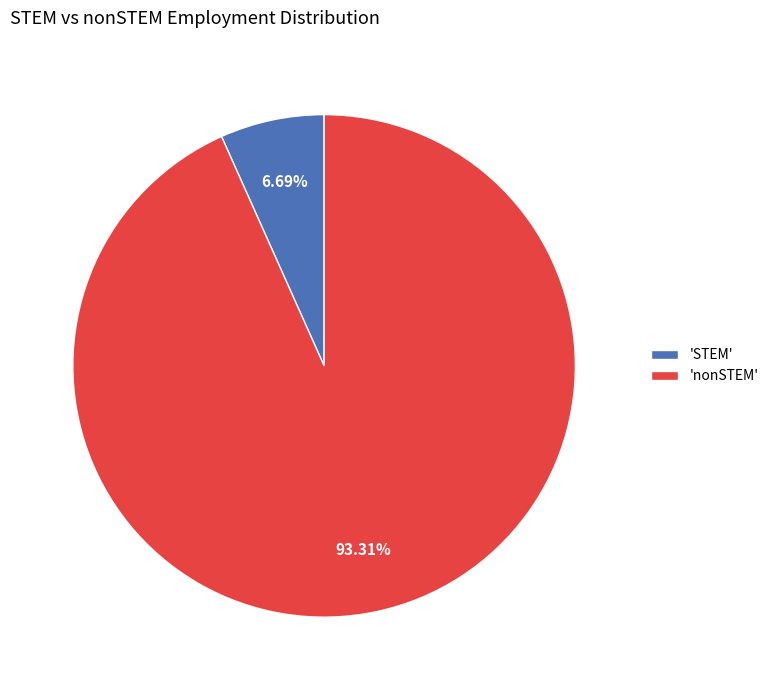

What is the smallest slice in the pie chart?

'STEM'